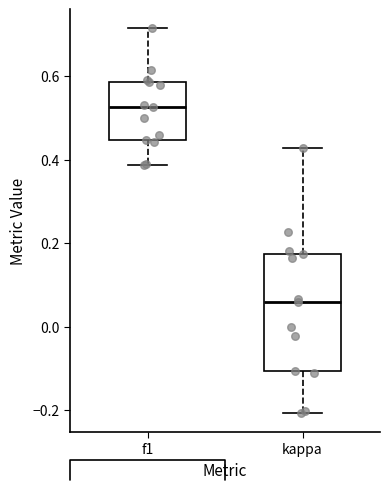

Reading left to right, read every box against the y-axis: the position of its median line, the range the box covers, and the ends of its whiskers. The values are not printed on the chart, so give them approximately, as read against the axis.

f1: median 0.52, box 0.44 to 0.58, whiskers 0.38 to 0.72
kappa: median 0.06, box -0.10 to 0.18, whiskers -0.20 to 0.42